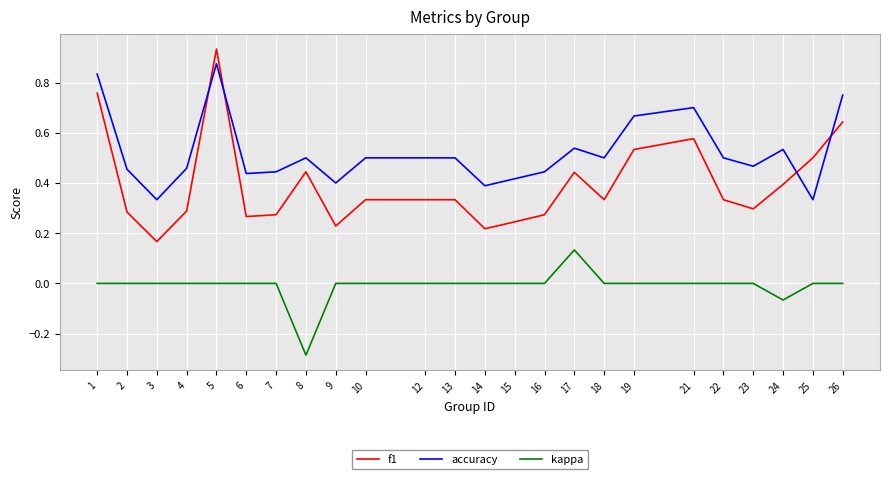

Which series has the largest range (max minus min)?

f1